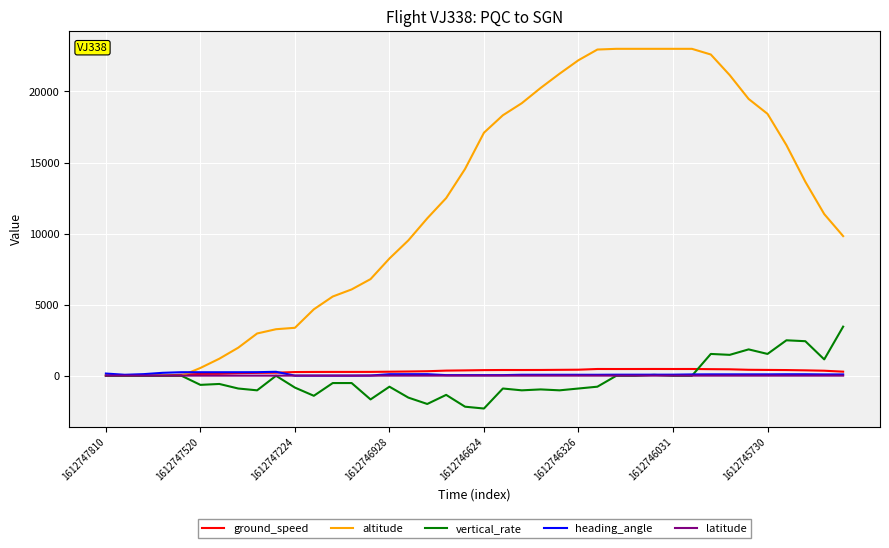

Which series has the widest spread of values?

altitude